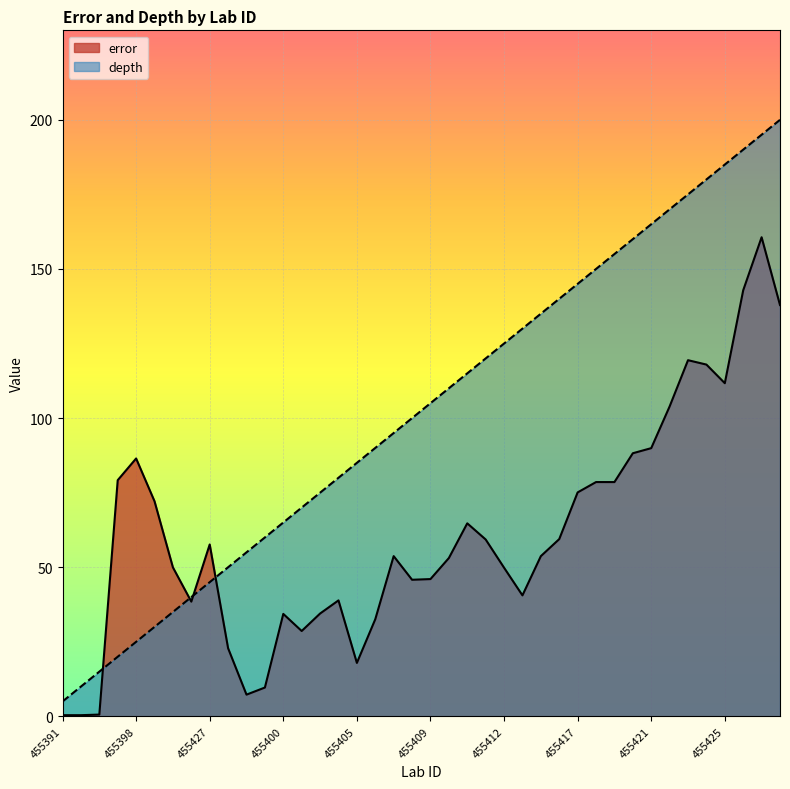

What is the sum of all error values?

2443.0